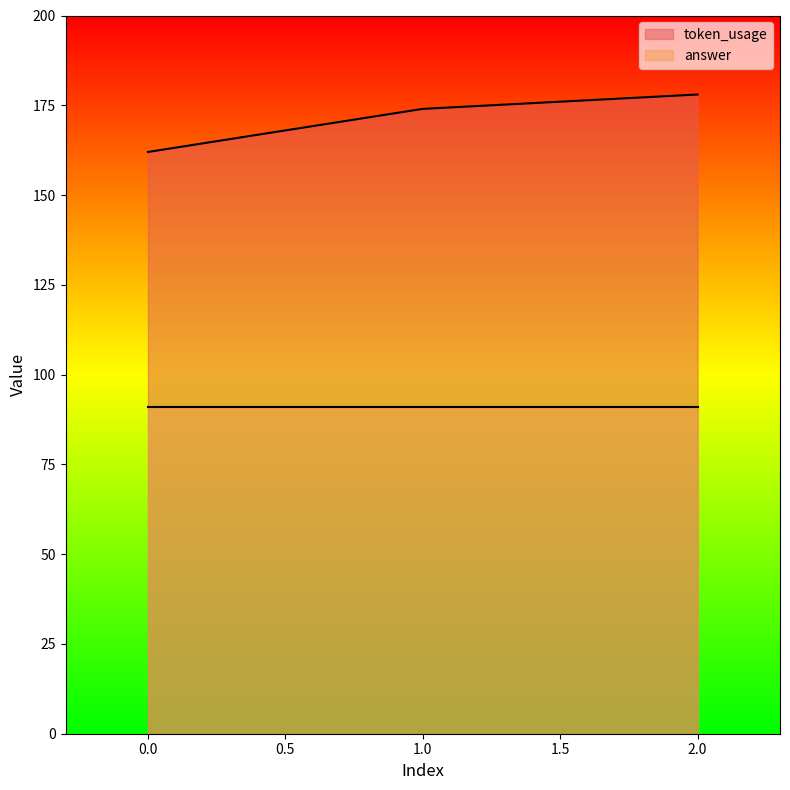

What is the change in value from 0 to 2?

+16